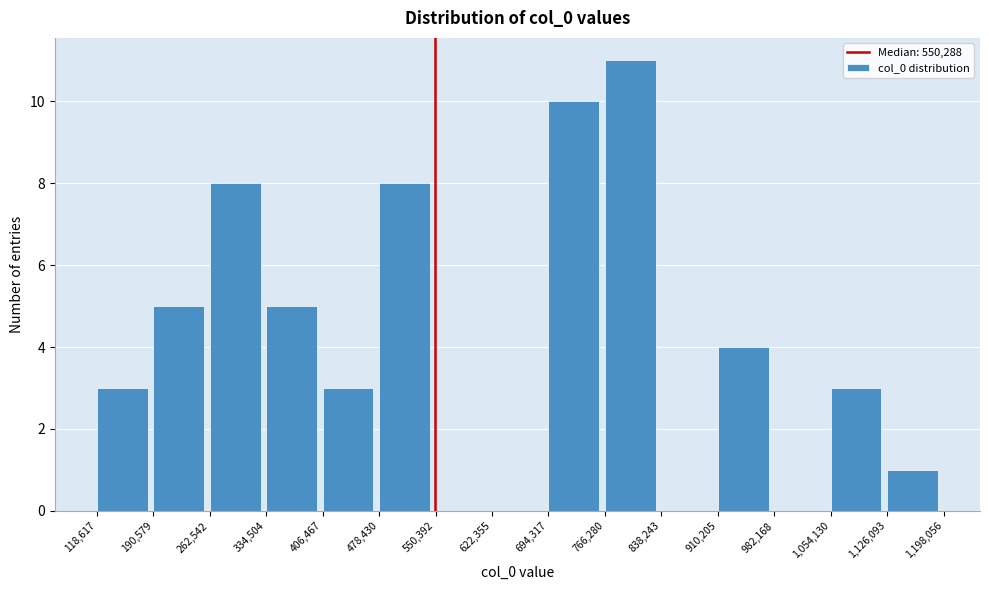

Which range on the x-axis has the tallest bar?

766,280 to 838,243